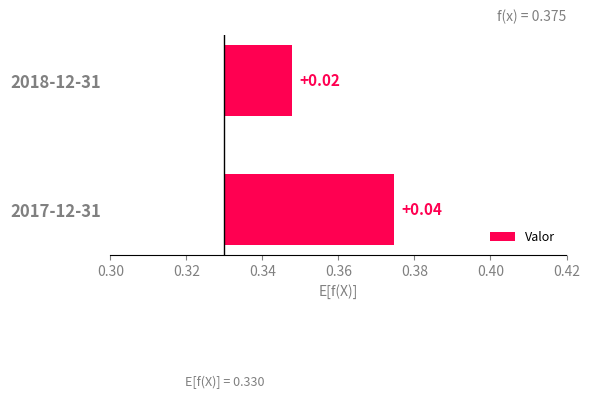

Between 2018-12-31 and 2017-12-31, which is larger?

2017-12-31